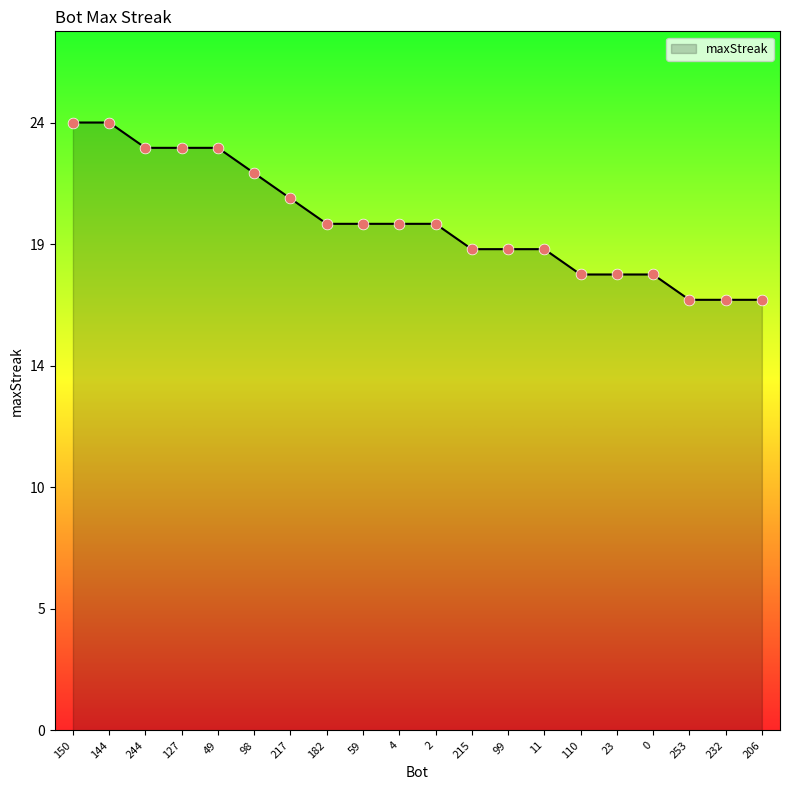

Does the chart have visible grid lines?

No